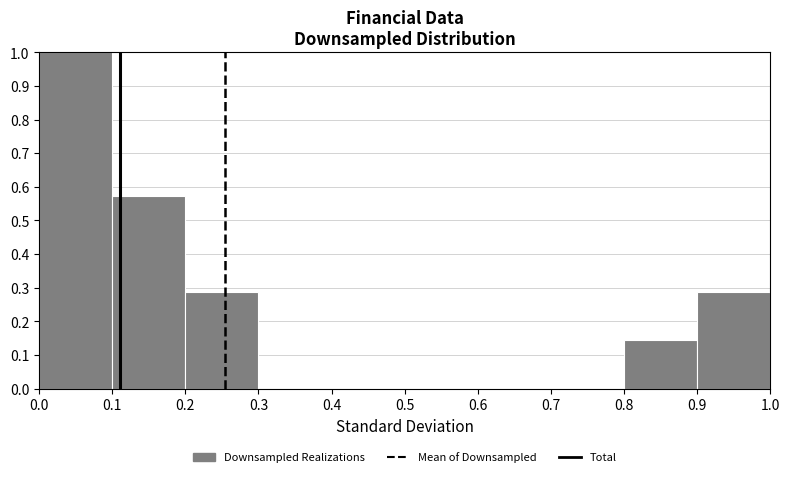

Which range on the x-axis has the tallest bar?

0.0 to 0.1